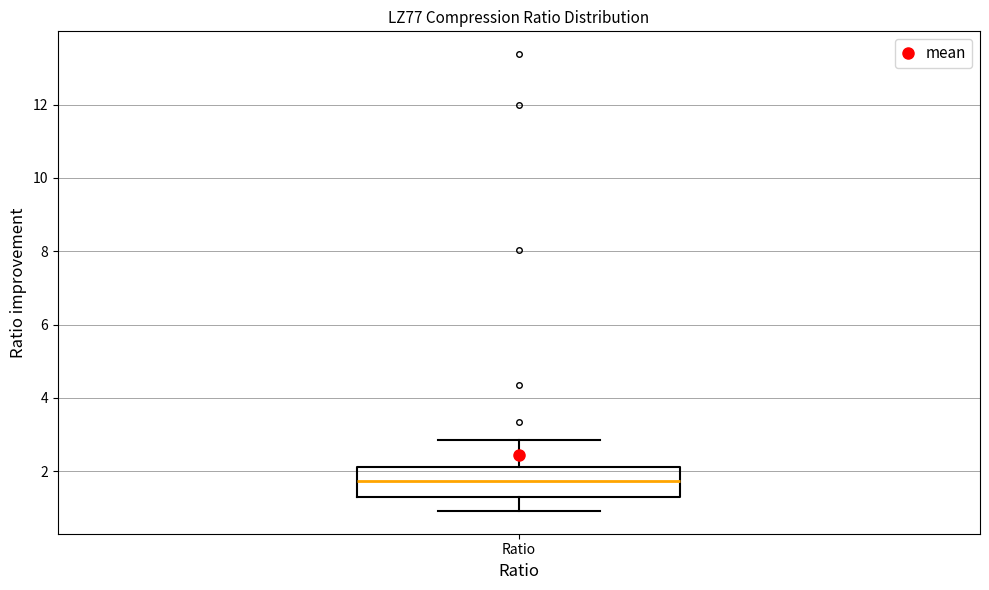

Transcribe this box plot: give where the median line is, the range the box spans, and where the two whiskers end, as read against the y-axis. The values are not printed on the chart, so give them approximately, as read against the axis.

median 1.8, box 1.4 to 2.2, whiskers 1.0 to 2.8